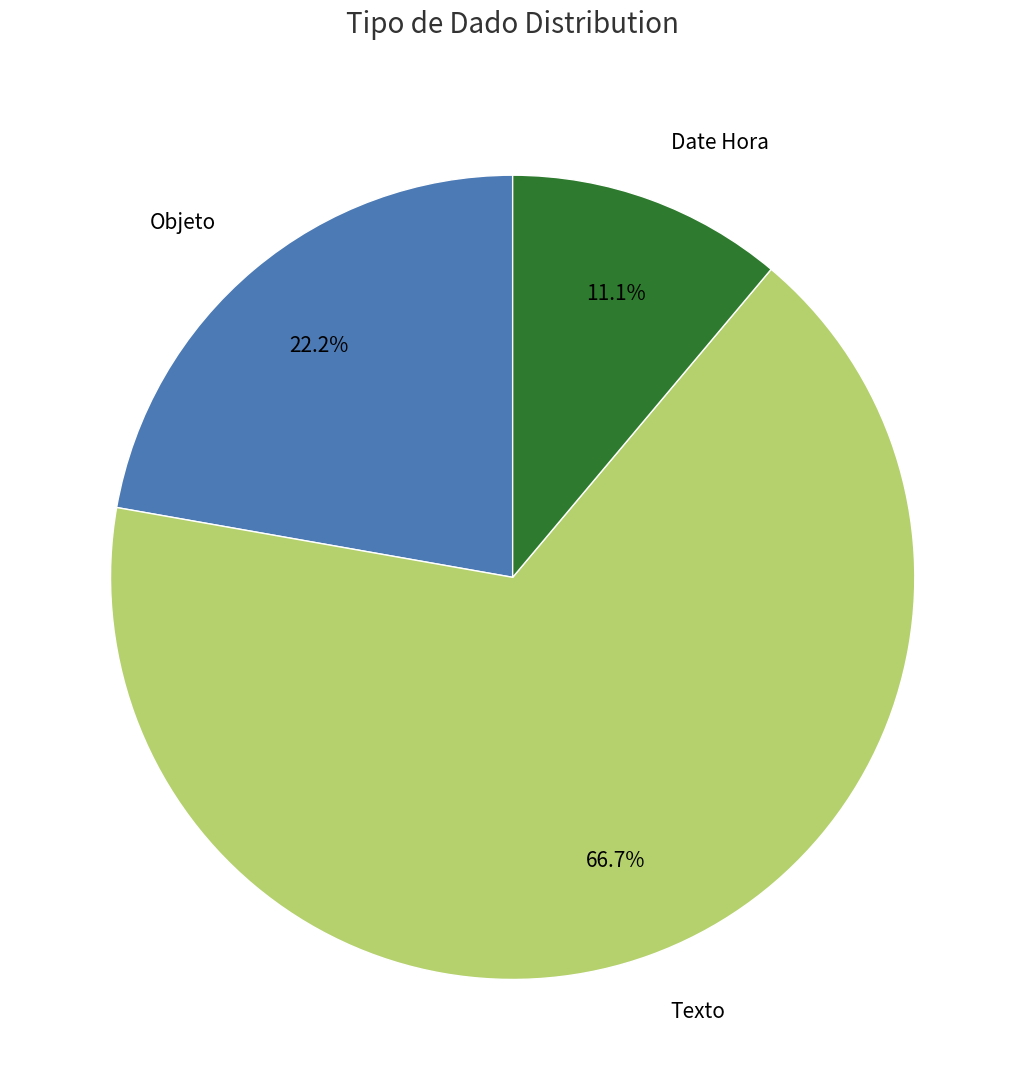

What is the smallest slice in the pie chart?

Date Hora